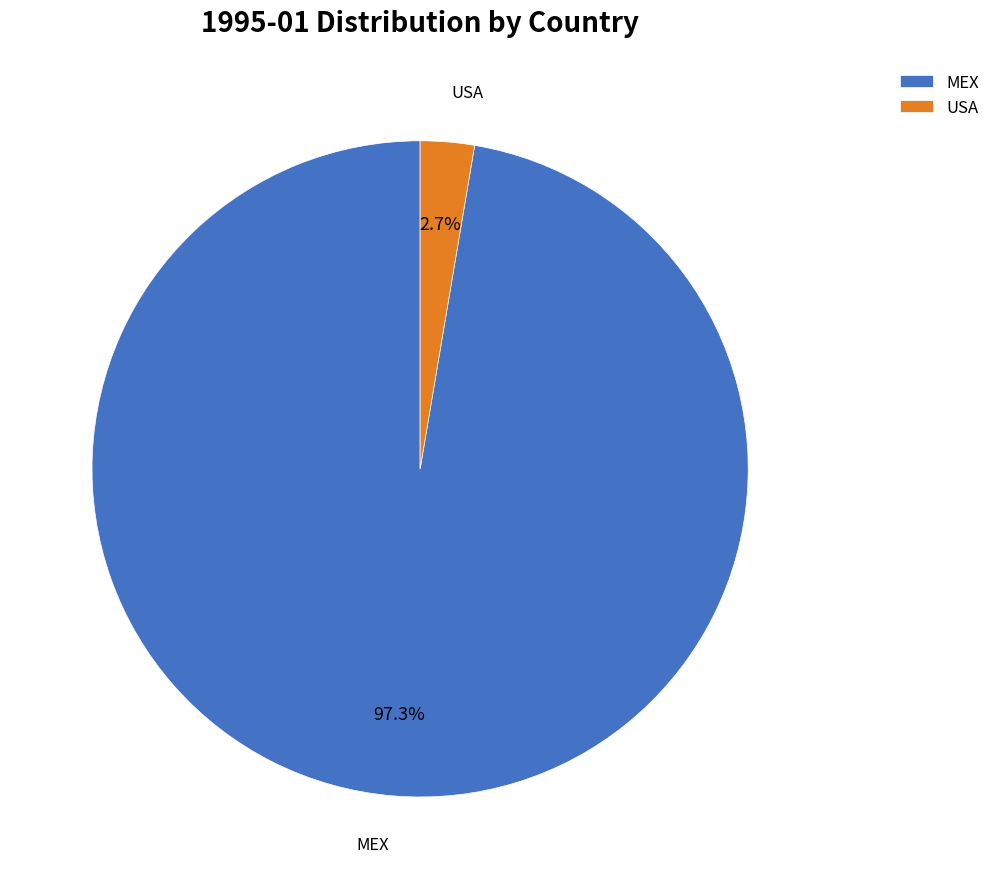

What is the largest slice in the pie chart?

MEX